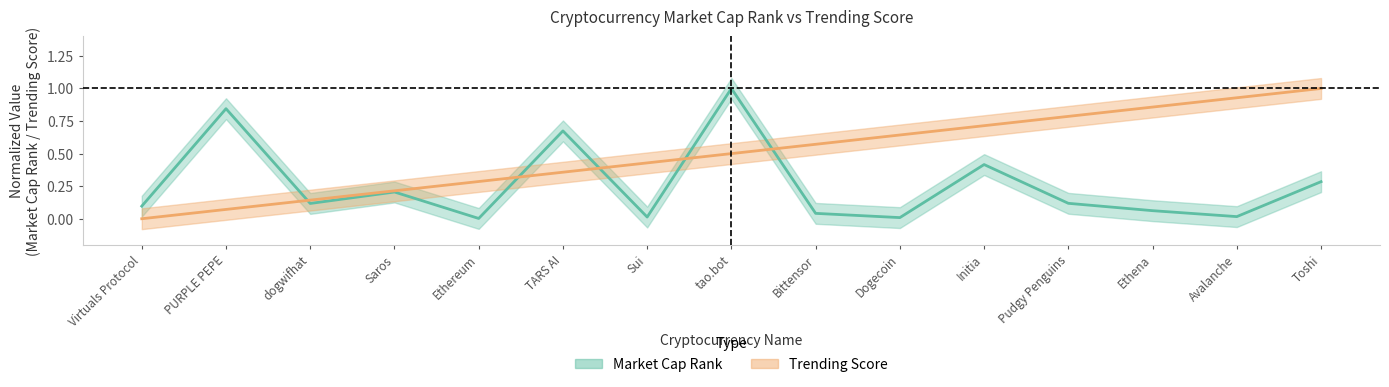

How many intersections are there between Market Cap Rank and Trending Score?

5